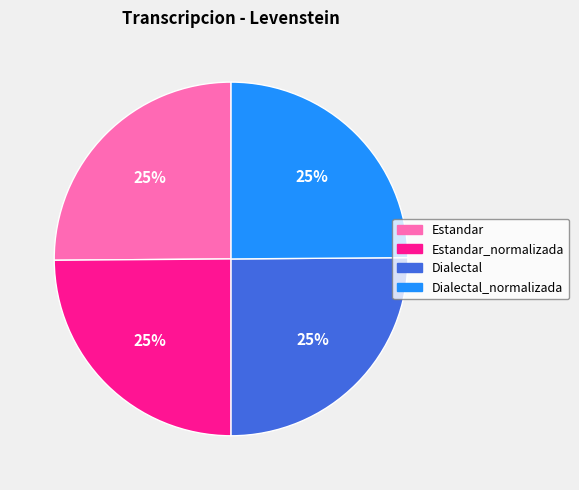

True or false: Estandar accounts for 25% of the total.

True